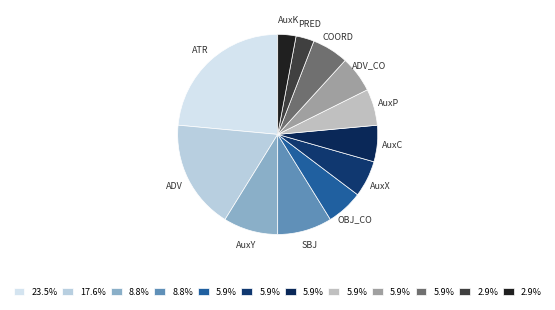

Is there a majority slice in this chart?

No